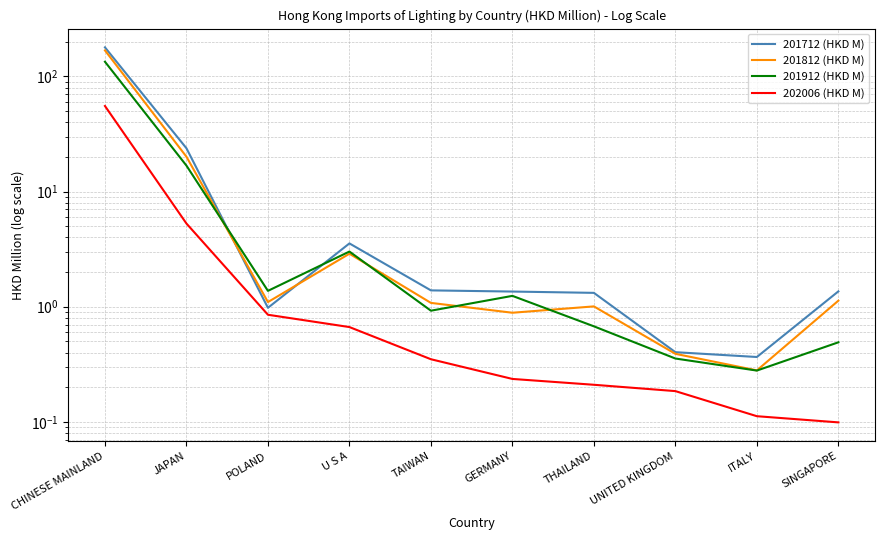

What is the difference between the highest and lowest values at POLAND?

0.5